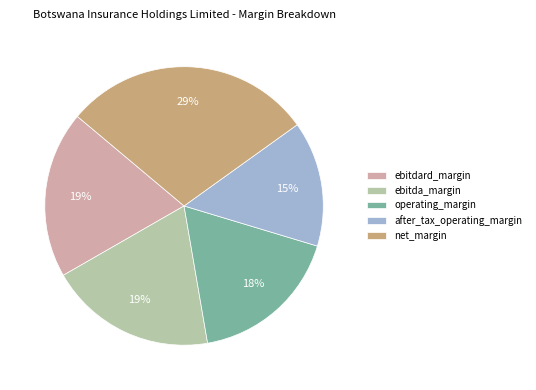

To the nearest percent, what is the difference between the largest and smallest slice percentages?

14%